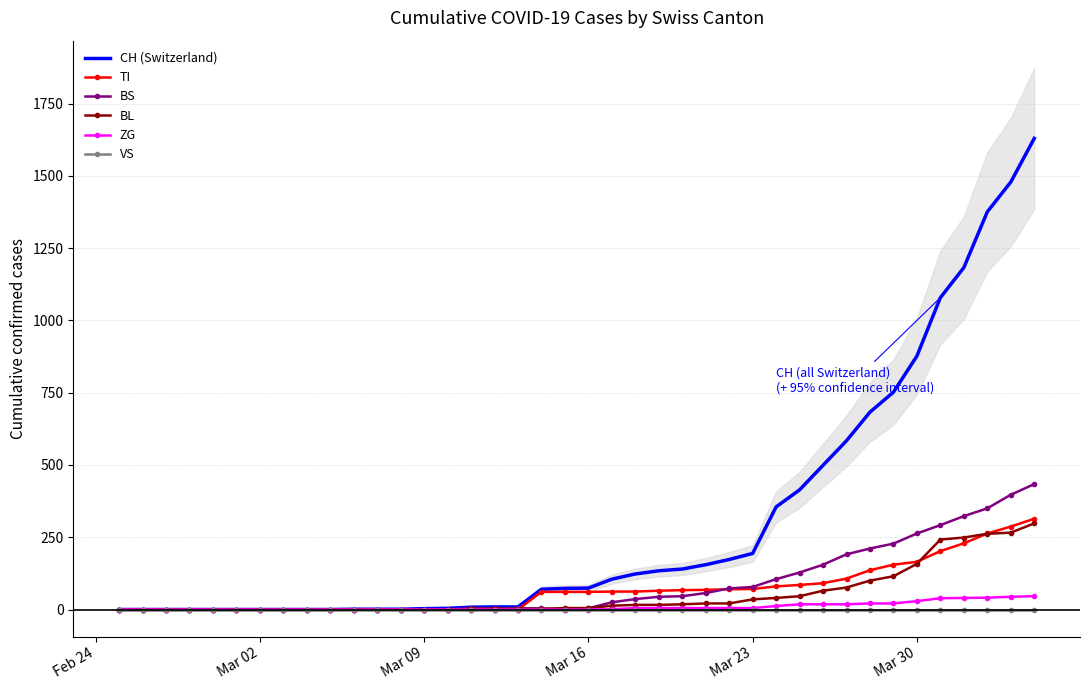

At which label is BL closest to 149?

Mar 30